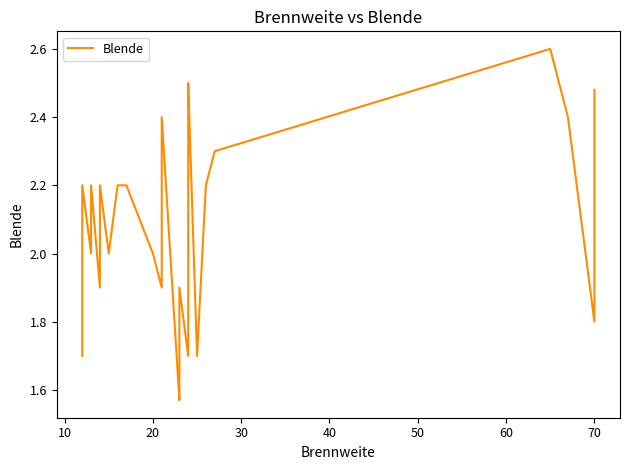

How many lines are shown in the chart?

1